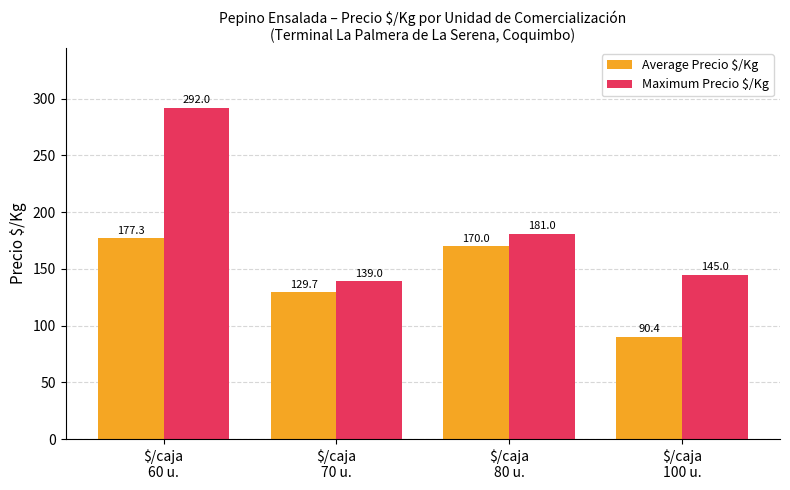

Which series has the largest range (max minus min)?

Maximum Precio $/Kg